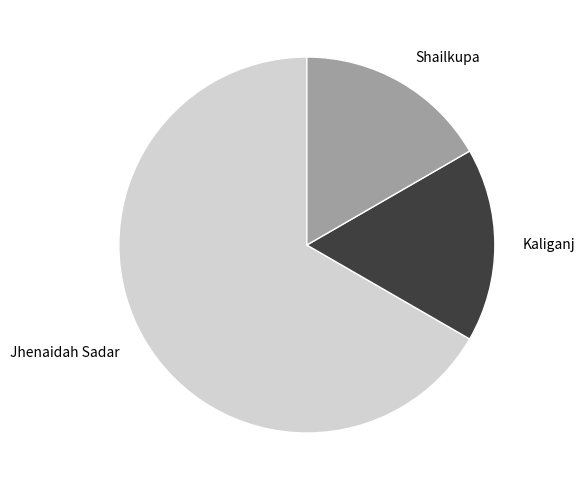

What is the largest slice in the pie chart?

Jhenaidah Sadar